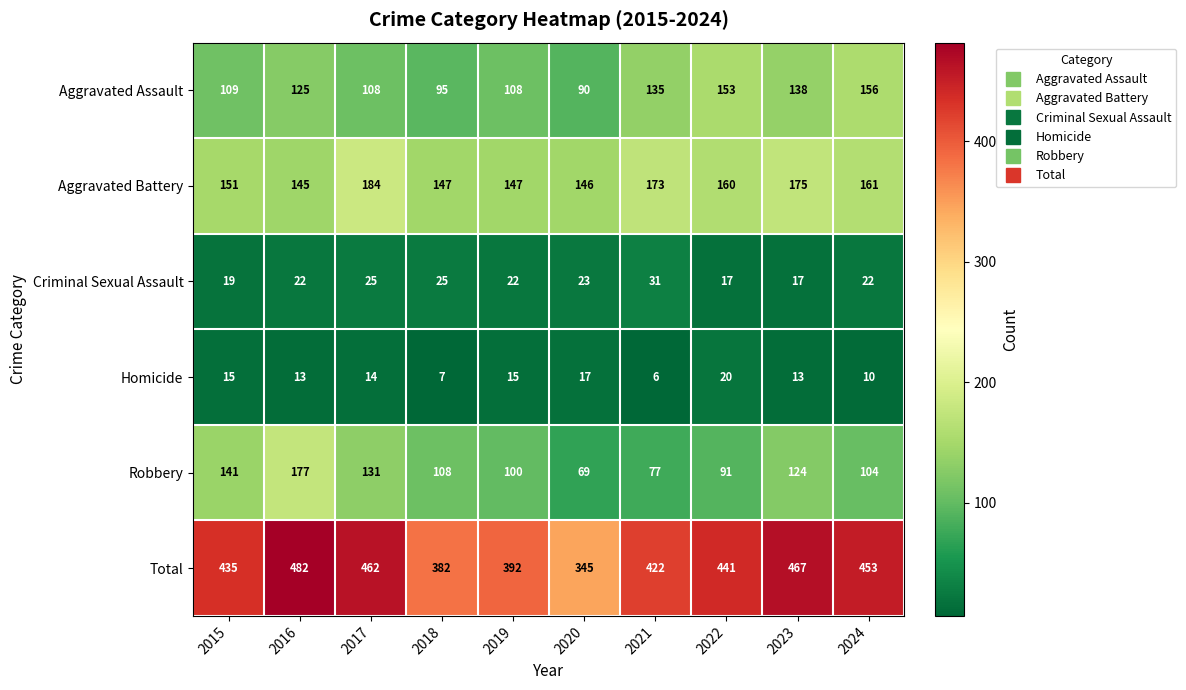

At which label does Robbery first exceed 108?

2015